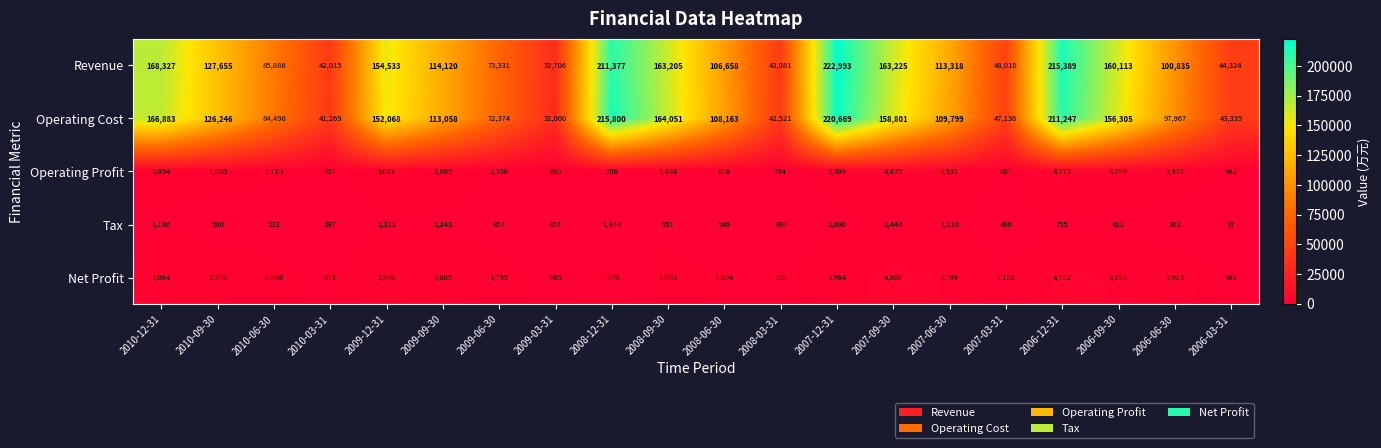

True or false: Operating Profit has a value of 3799 at 2006-09-30.

True